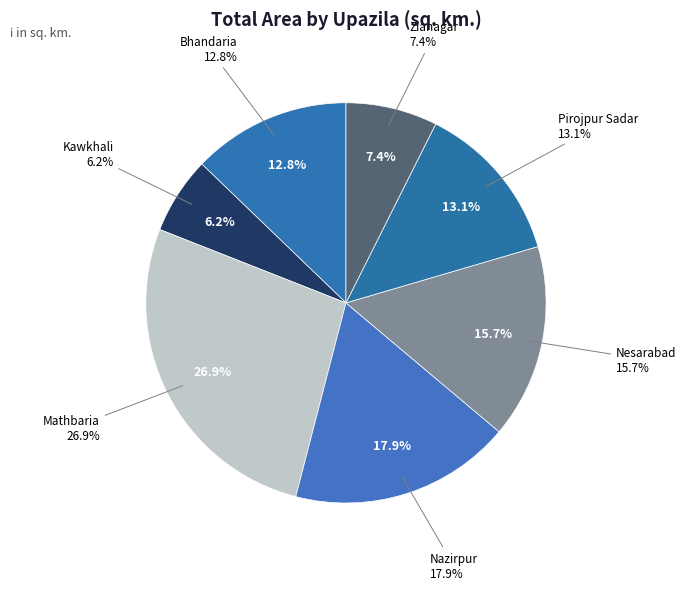

To the nearest percent, what portion does Kawkhali represent?

6%